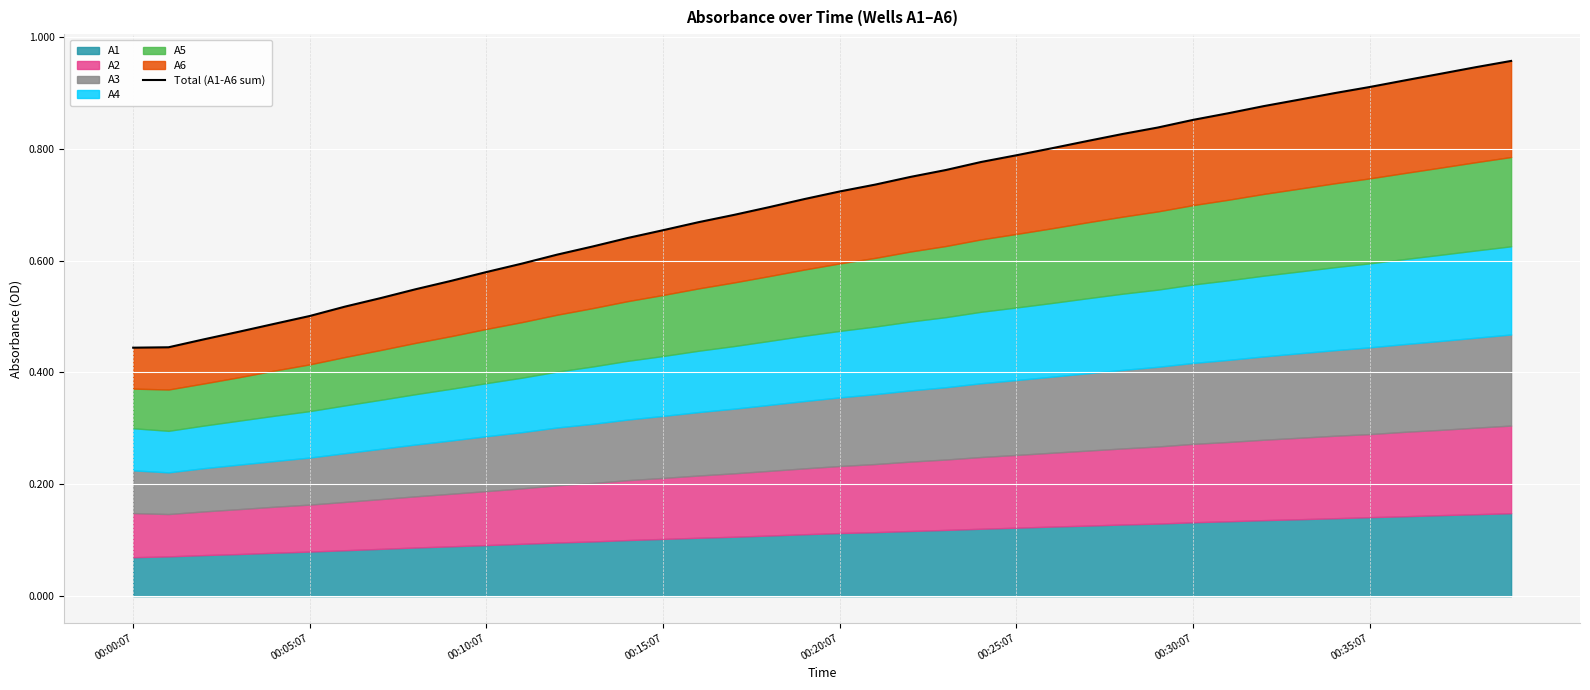

What is the average value?

0.7